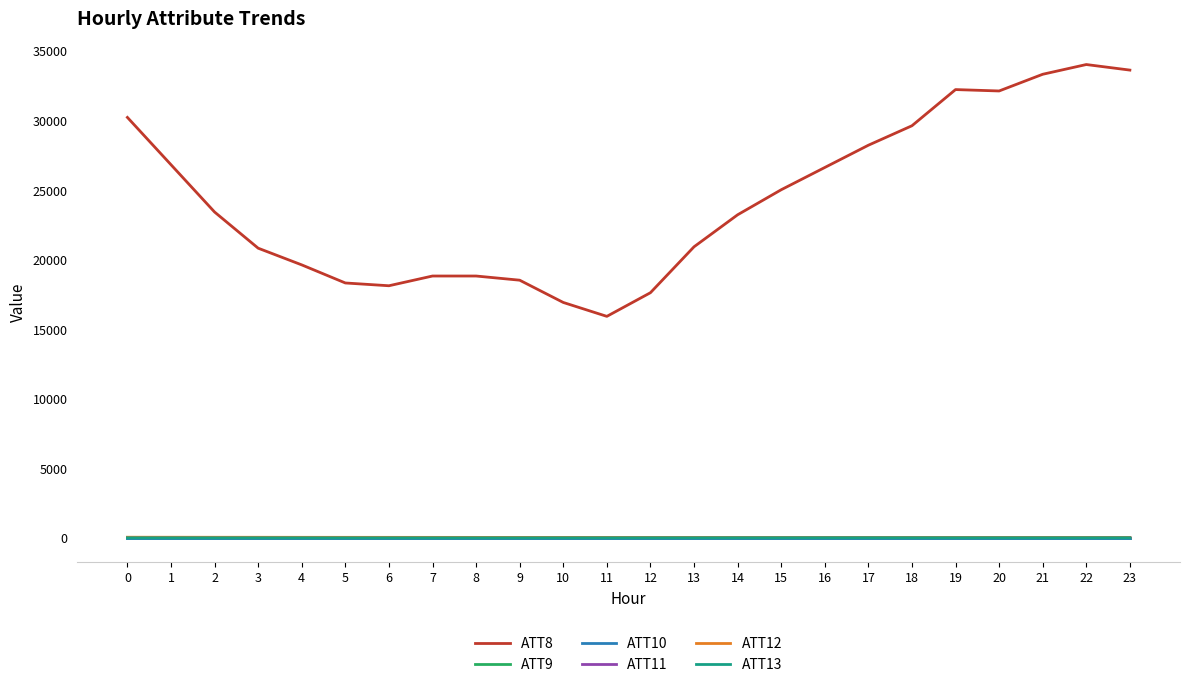

What is the value of the ATT11 point at the 8th from the left?

2.9